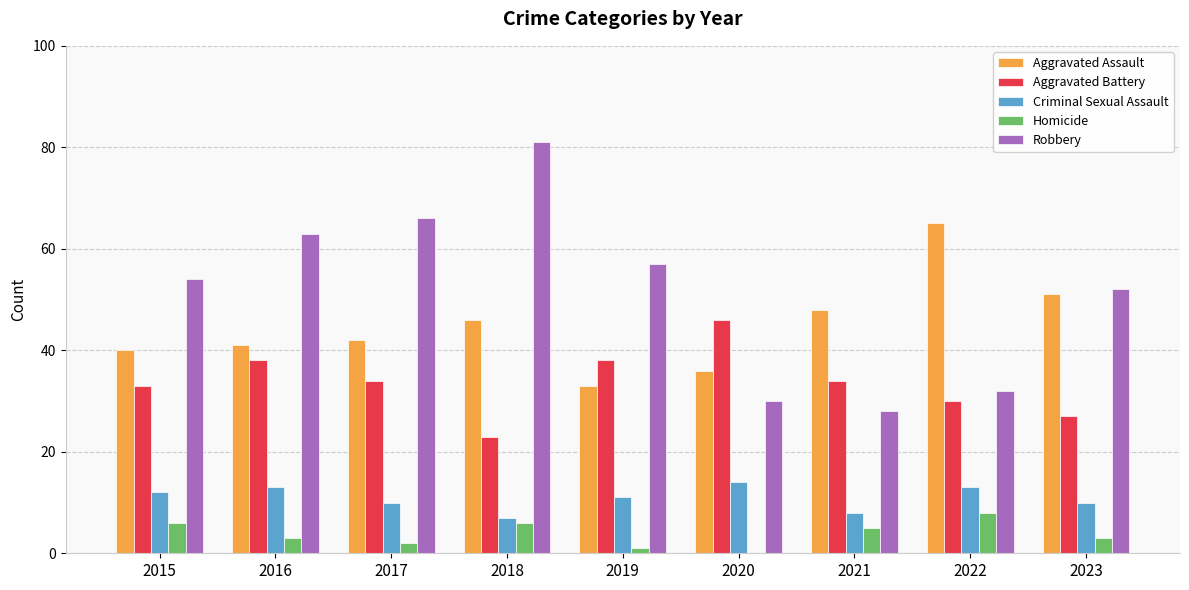

How many categories are shown in the chart?

9